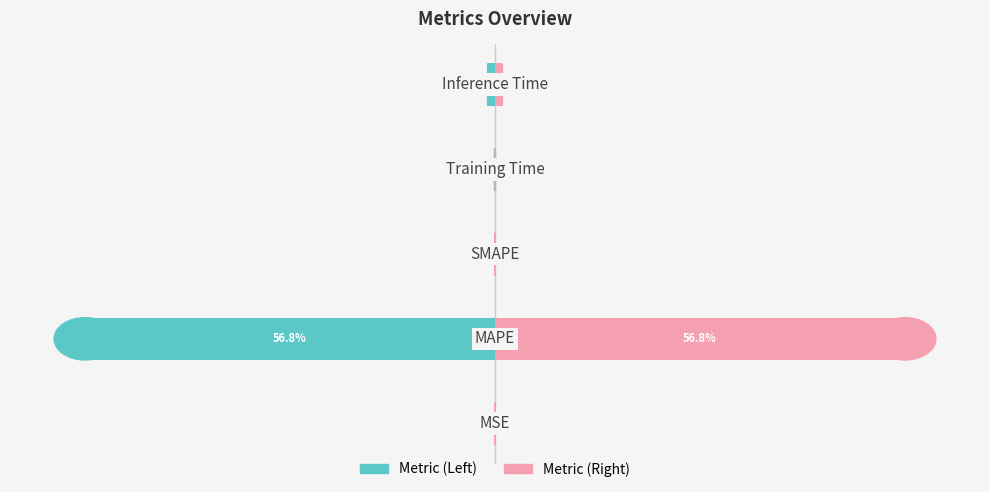

Reading left to right, list all the values displayed in this chart.

col_1 (left): -0.0	-56.8	0.0	-0.1	-1.0
col_1 (right): 0.0	56.8	0.0	0.1	1.0